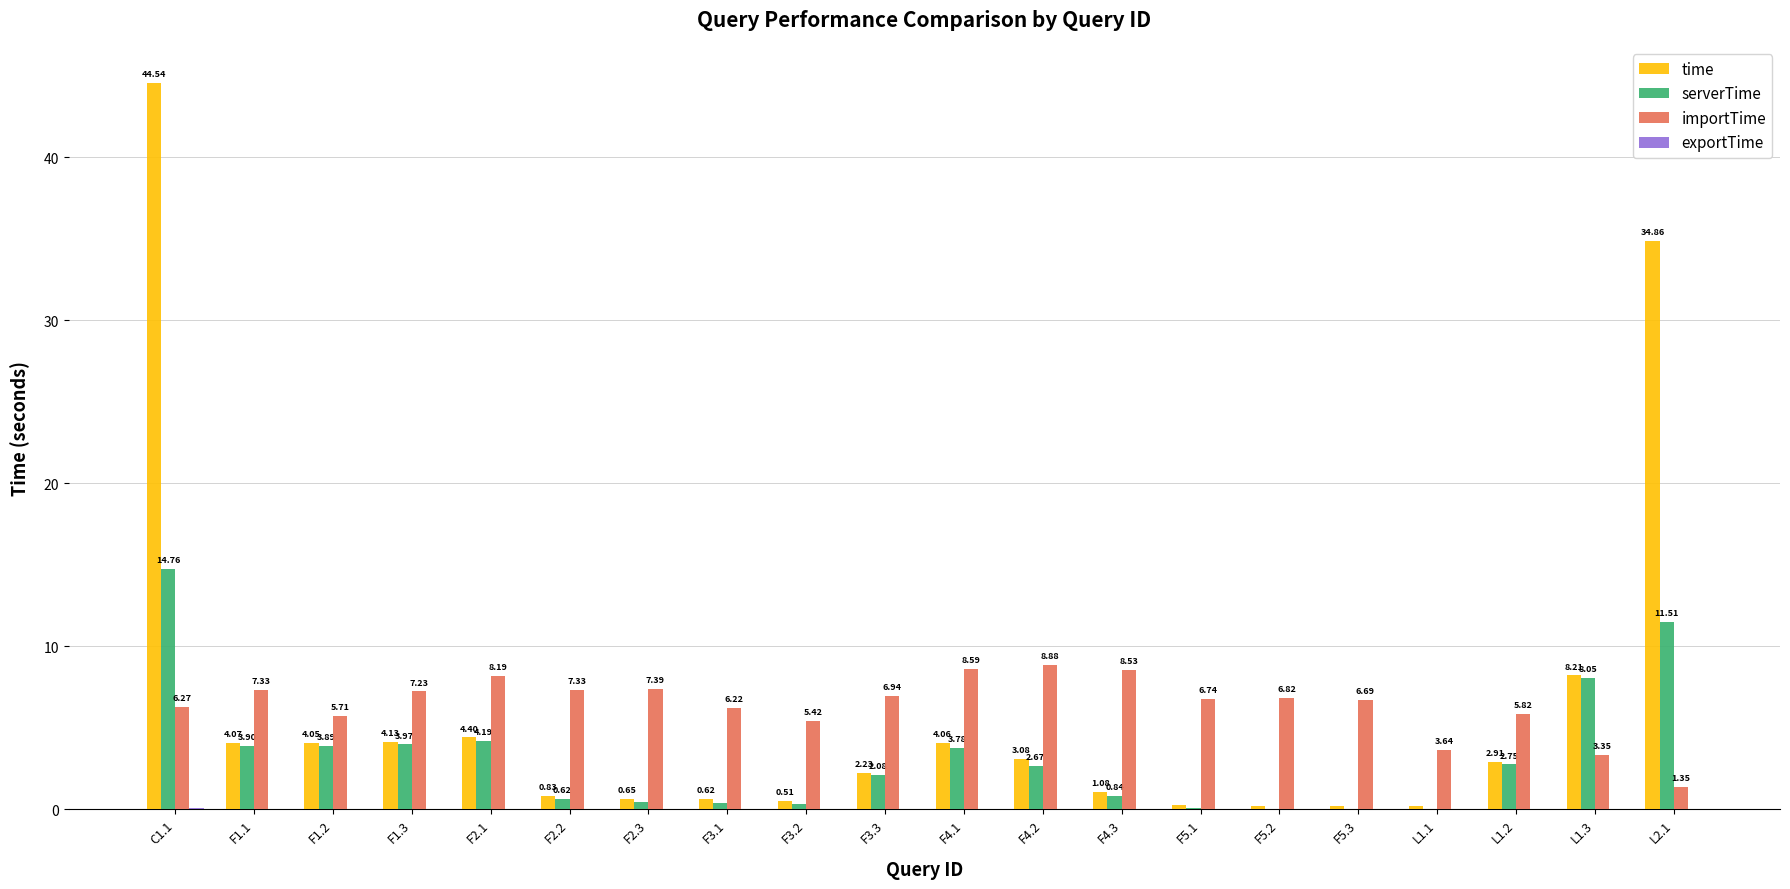

At which category is the sum across all series the highest?

C1.1